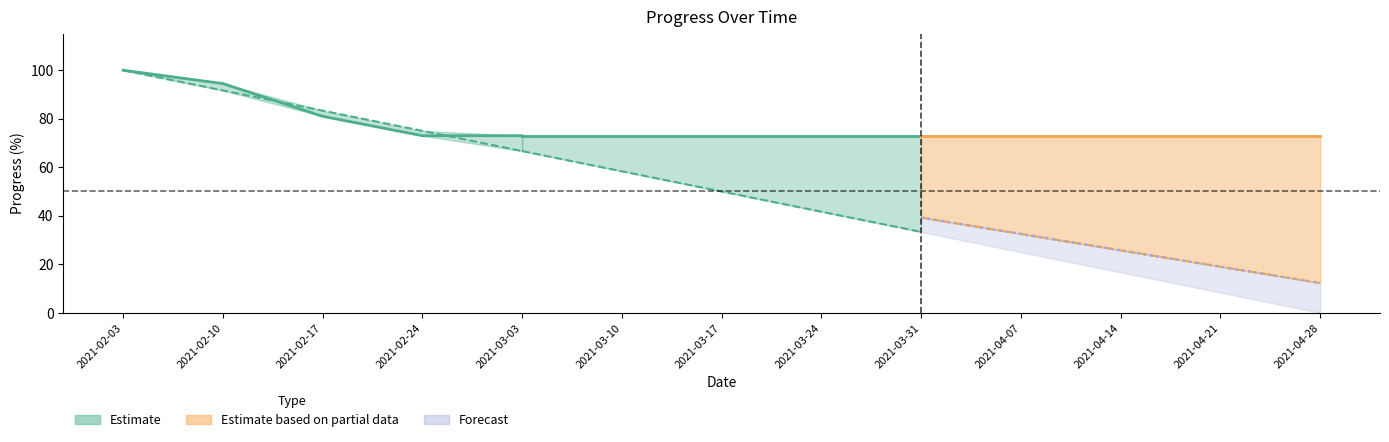

Reading left to right, list all the values displayed in this chart.

Me: 2021-02-03=100.0	2021-02-10=94.5	2021-02-17=81.0	2021-02-24=73.0	2021-03-03=73.0	2021-03-10=73.0	2021-03-17=73.0	2021-03-24=73.0	2021-03-31=73.0	2021-04-07=73.0	2021-04-14=73.0	2021-04-21=73.0	2021-04-28=73.0
Ideal: 2021-02-03=100.0	2021-02-10=91.7	2021-02-17=83.3	2021-02-24=75.0	2021-03-03=66.7	2021-03-10=58.3	2021-03-17=50.0	2021-03-24=41.7	2021-03-31=33.3	2021-04-07=25.0	2021-04-14=16.7	2021-04-21=8.3	2021-04-28=0.0
Forecast: 2021-02-03=100.0	2021-02-10=94.5	2021-02-17=81.0	2021-02-24=73.0	2021-03-03=66.2	2021-03-10=59.5	2021-03-17=52.8	2021-03-24=46.0	2021-03-31=39.2	2021-04-07=32.5	2021-04-14=25.8	2021-04-21=19.0	2021-04-28=12.2